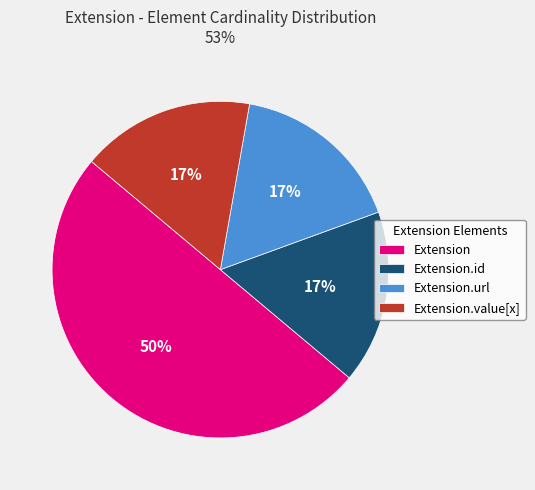

Which has a higher value, Extension.url or Extension?

Extension